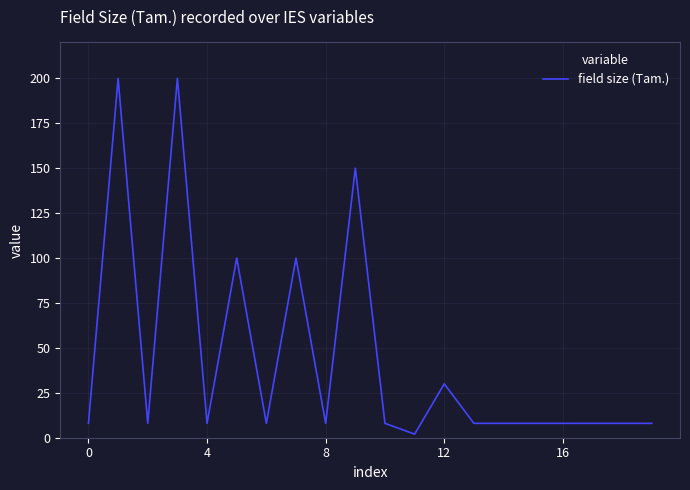

What is the greatest value displayed?

200